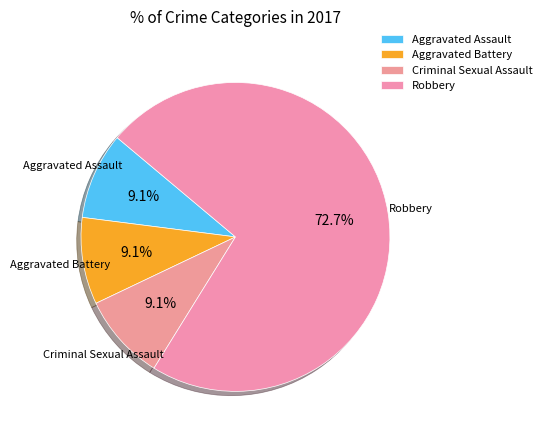

Rank the categories by value from lowest to highest.

Aggravated Assault, Aggravated Battery, Criminal Sexual Assault, Robbery